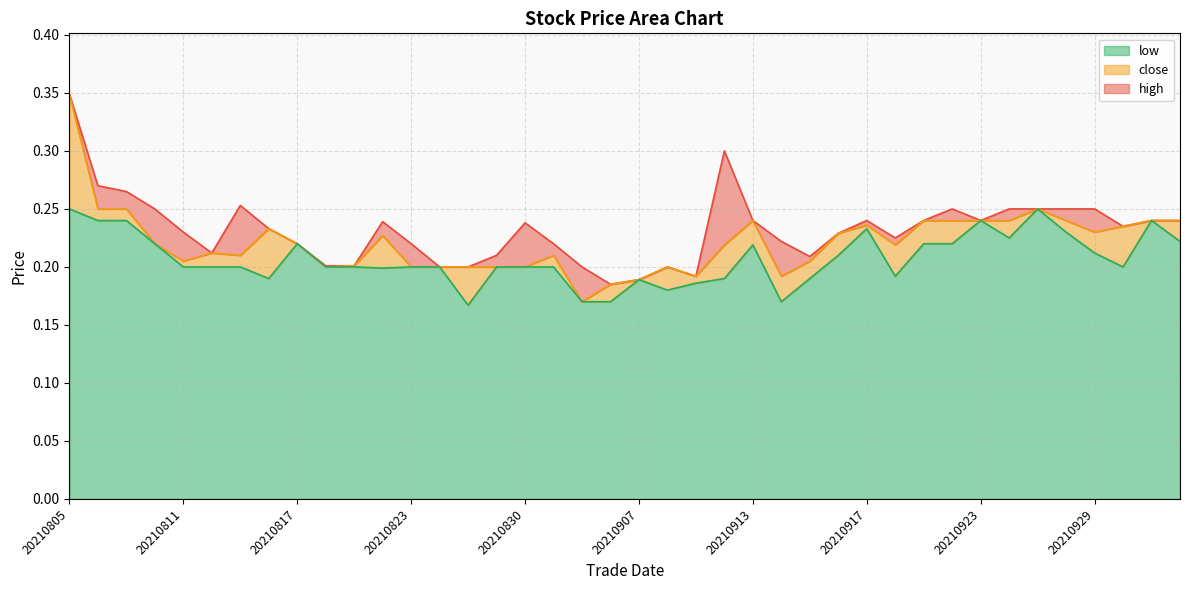

True or false: low and close intersect in this chart.

False